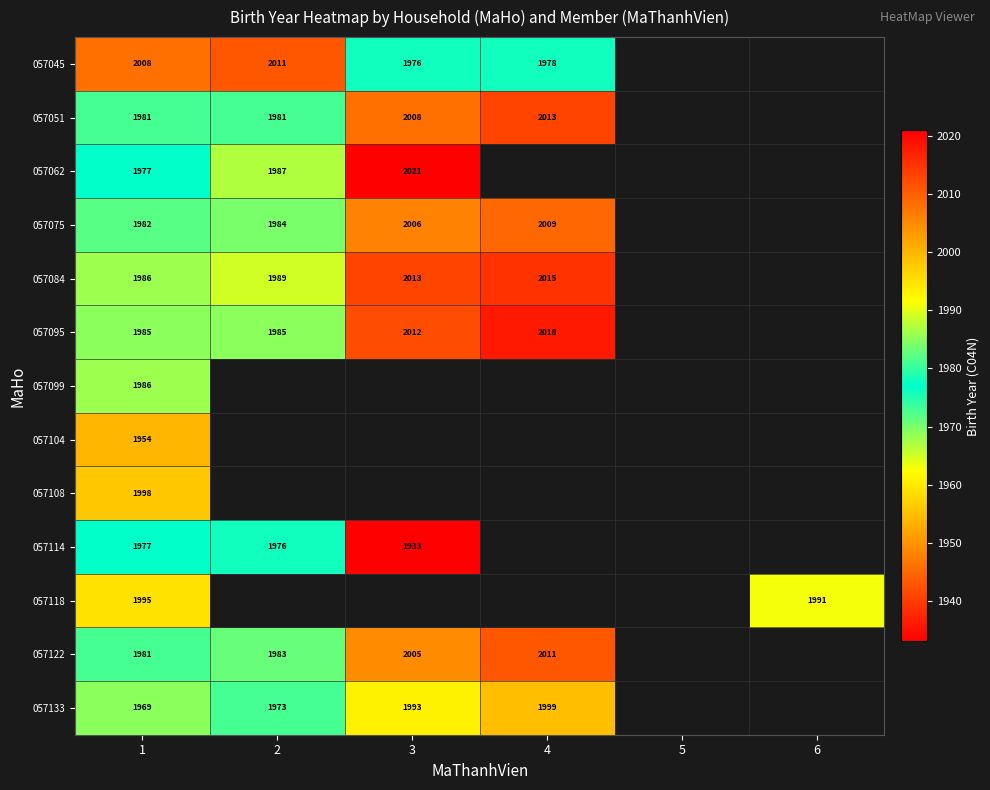

The 057114 series shows 1976 at 2. True or false?

True